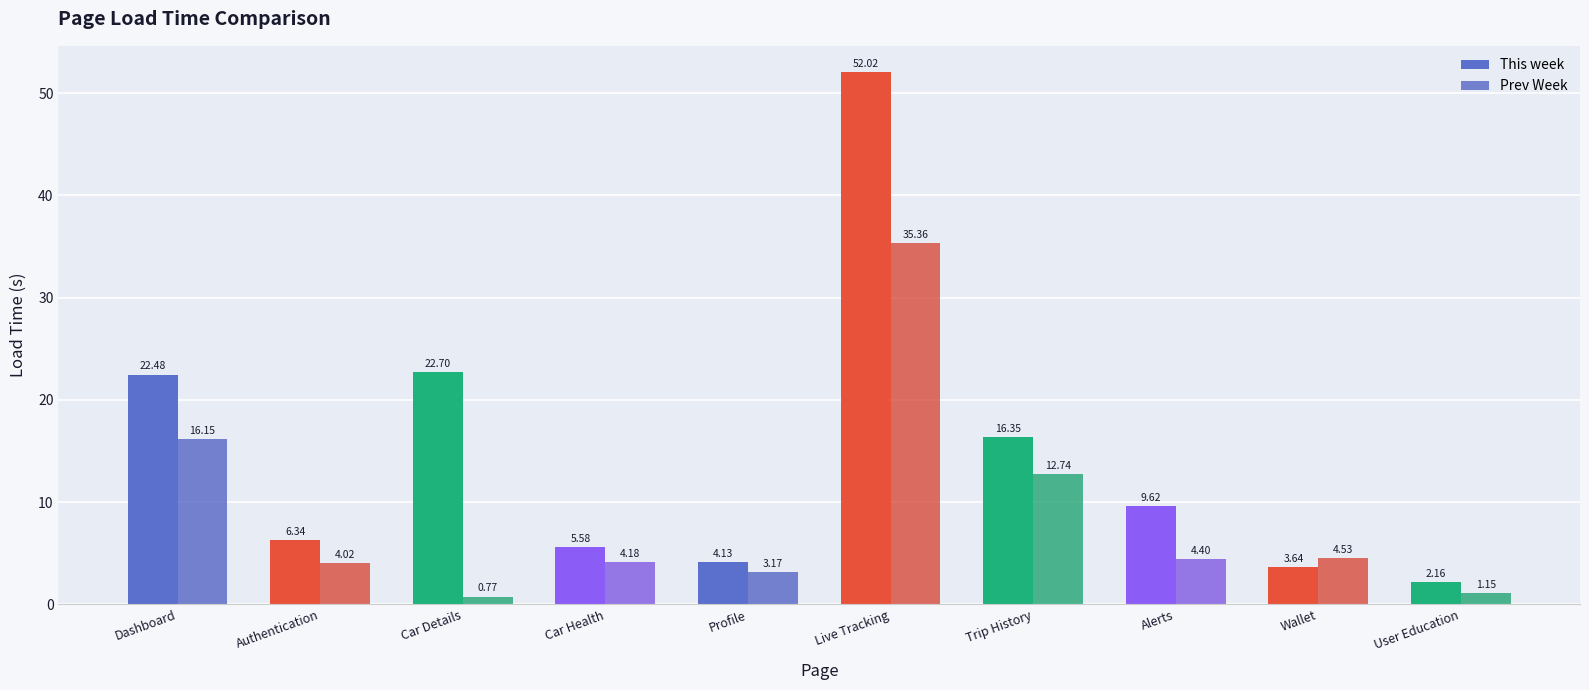

What value does the This week series have at Profile?

4.1